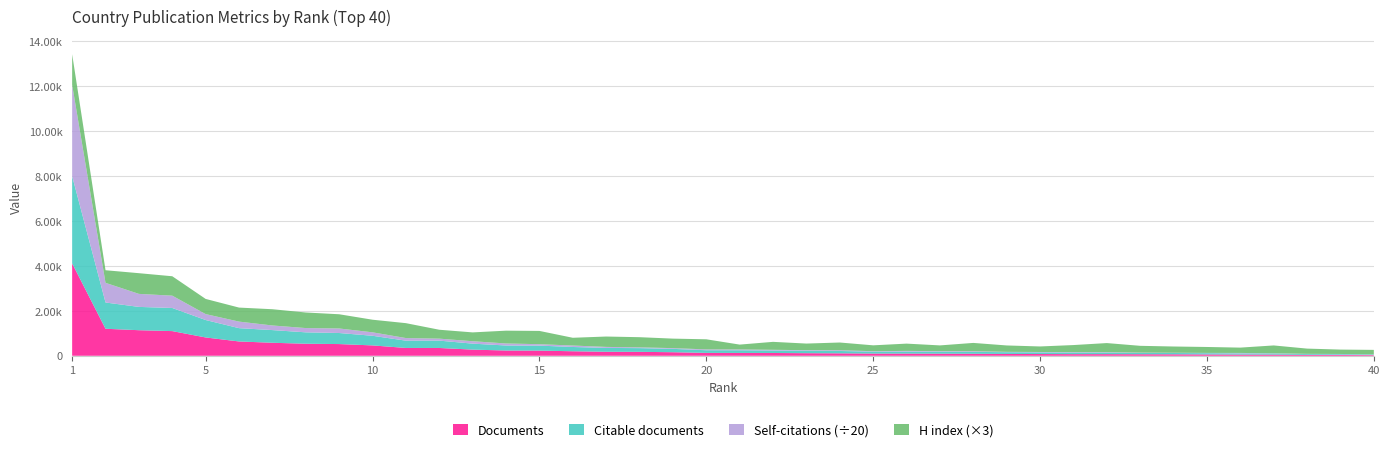

Reading left to right, what are all the values shown in this chart?

Documents: 1=4112	2=1202	3=1138	4=1098	5=815	6=637	7=579	8=536	9=521	10=461	11=348	12=347	13=274	14=234	15=230	16=201	17=178	18=175	19=158	20=128	21=126	22=124	23=115	24=109	25=98	26=97	27=93	28=89	29=81	30=77	31=72	32=72	33=68	34=65	35=59	36=53	37=52	38=39	39=35	40=30
Citable documents: 1=3882	2=1169	3=1037	4=1029	5=776	6=592	7=564	8=507	9=492	10=429	11=324	12=327	13=266	14=223	15=222	16=190	17=171	18=165	19=149	20=118	21=119	22=111	23=112	24=104	25=86	26=89	27=91	28=84	29=78	30=74	31=71	32=70	33=60	34=58	35=56	36=52	37=50	38=37	39=34	40=28
Self-citations: 1=81277	2=17506	3=11596	4=10968	5=5279	6=5837	7=4110	8=3806	9=4035	10=3077	11=2334	12=1765	13=2148	14=1808	15=1263	16=1297	17=907	18=682	19=662	20=746	21=721	22=608	23=443	24=642	25=391	26=615	27=448	28=600	29=306	30=345	31=374	32=364	33=236	34=208	35=246	36=415	37=195	38=179	39=221	40=118
H index: 1=454	2=187	3=307	4=288	5=225	6=208	7=241	8=231	9=211	10=187	11=221	12=132	13=131	14=190	15=197	16=115	17=154	18=151	19=141	20=150	21=72	22=118	23=98	24=115	25=87	26=108	27=85	28=123	29=95	30=82	31=105	32=135	33=101	34=93	35=88	36=79	37=116	38=78	39=65	40=66